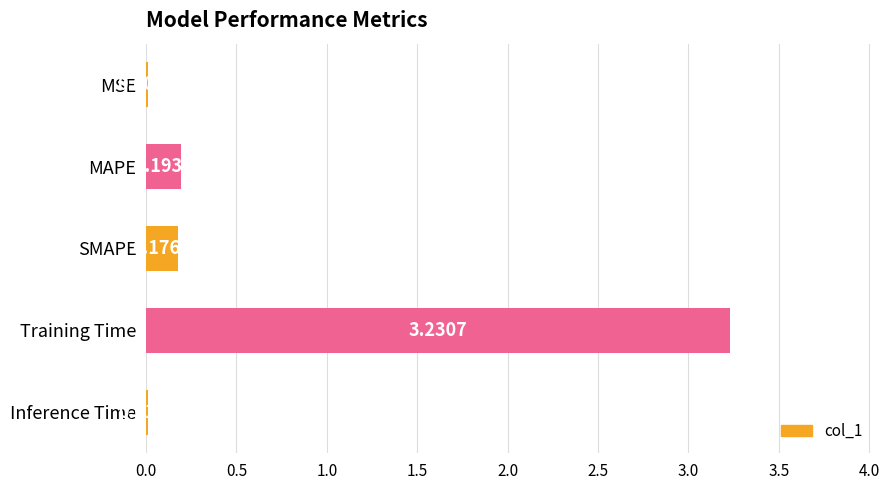

What is the sum of all values?

3.6